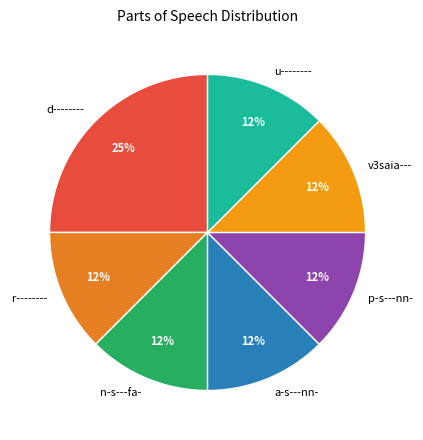

Count the number of slices in the pie.

7